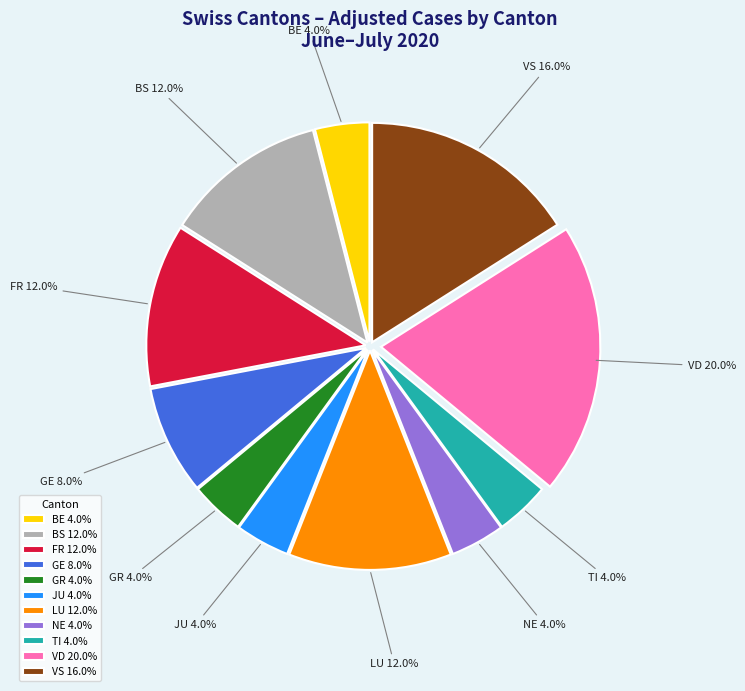

To the nearest percent, what percentage of the pie is FR?

12%